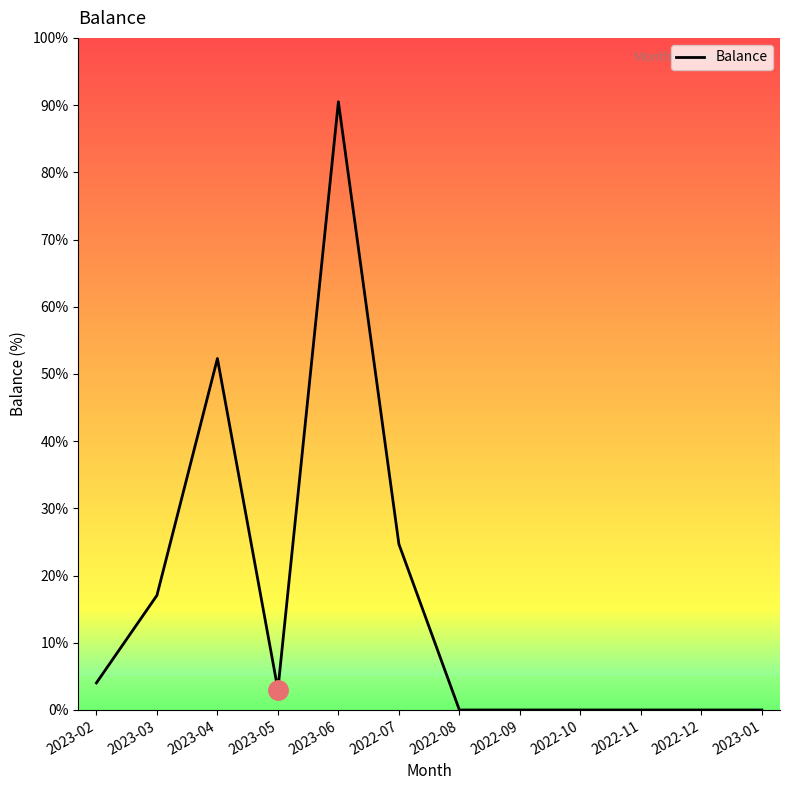

At which category does the data reach its first local peak?

2023-04